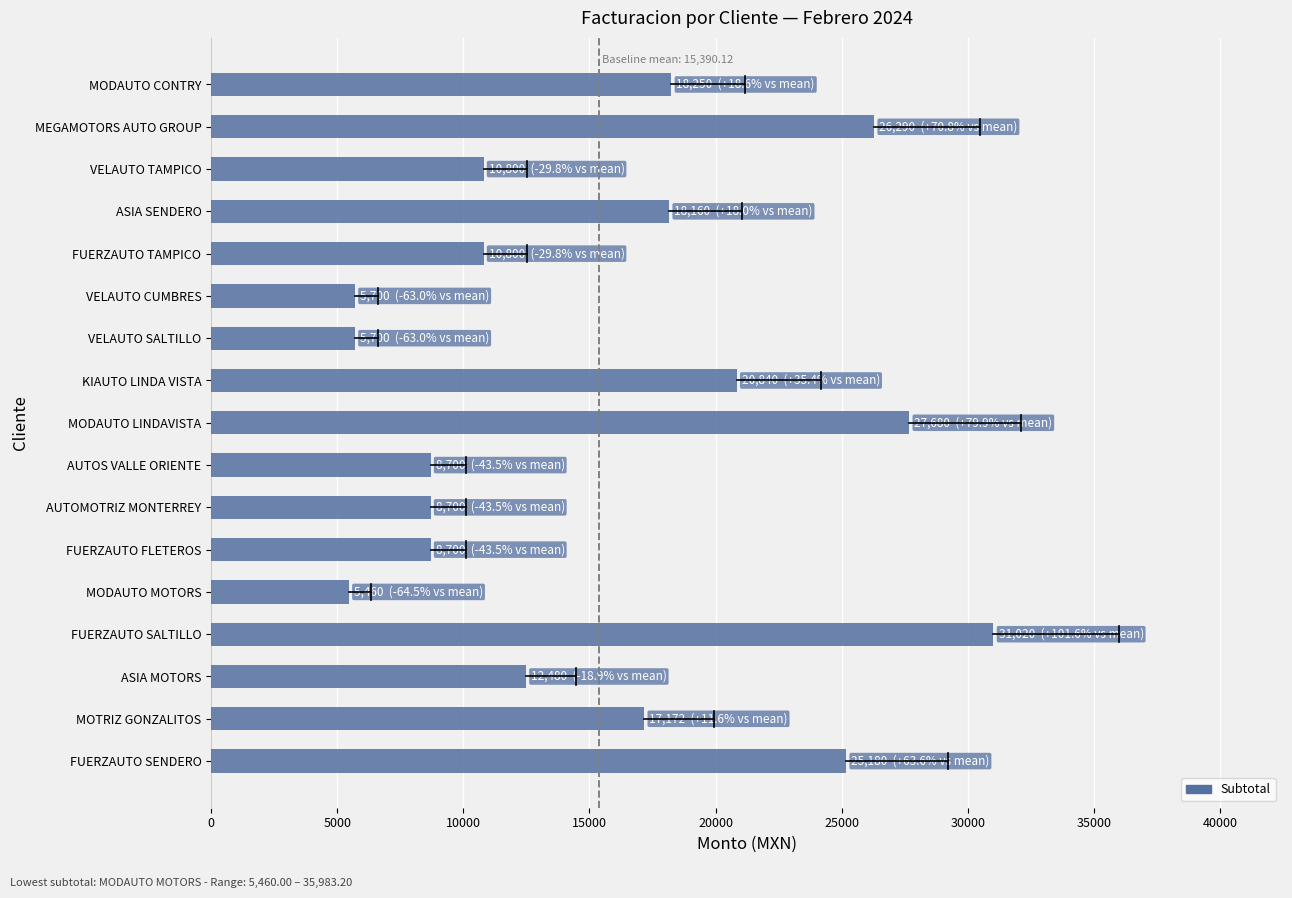

True or false: the data shows 2668 at AUTOMOTRIZ MONTERREY.

False